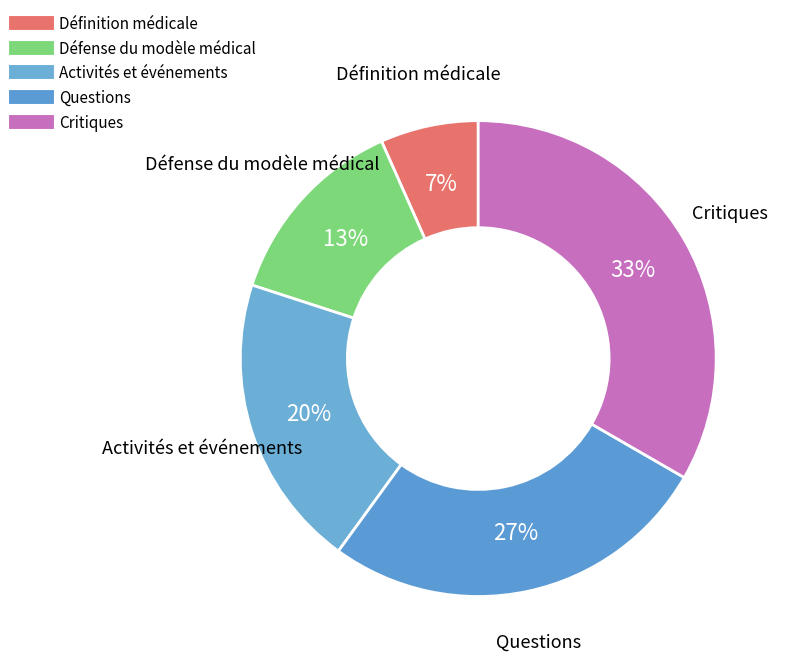

Is Défense du modèle médical the majority of the pie?

No